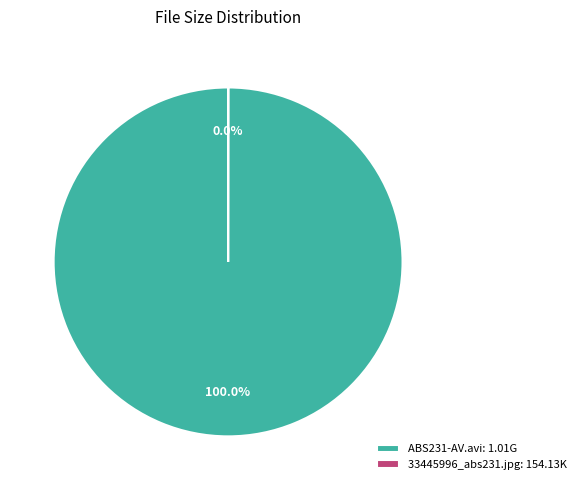

Is there any slice that represents more than half of the pie?

Yes